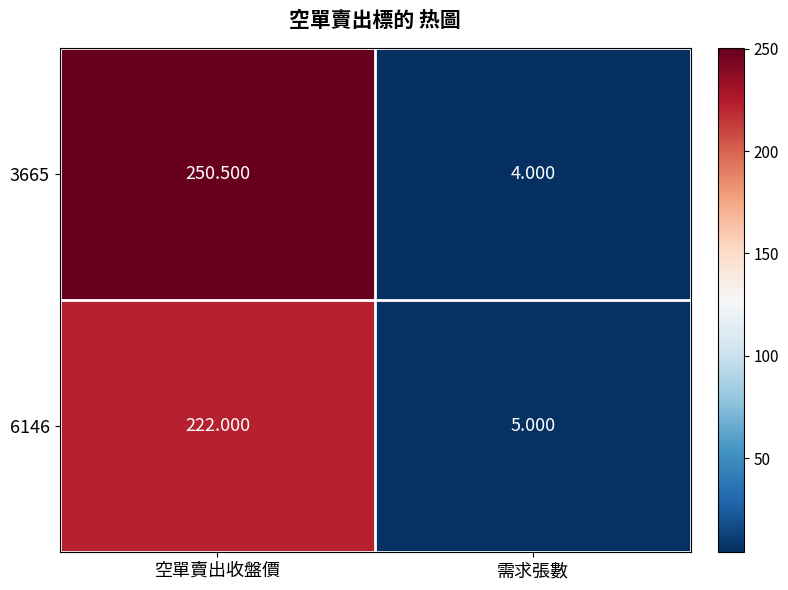

Which label corresponds to the largest value in the chart?

空單賣出收盤價